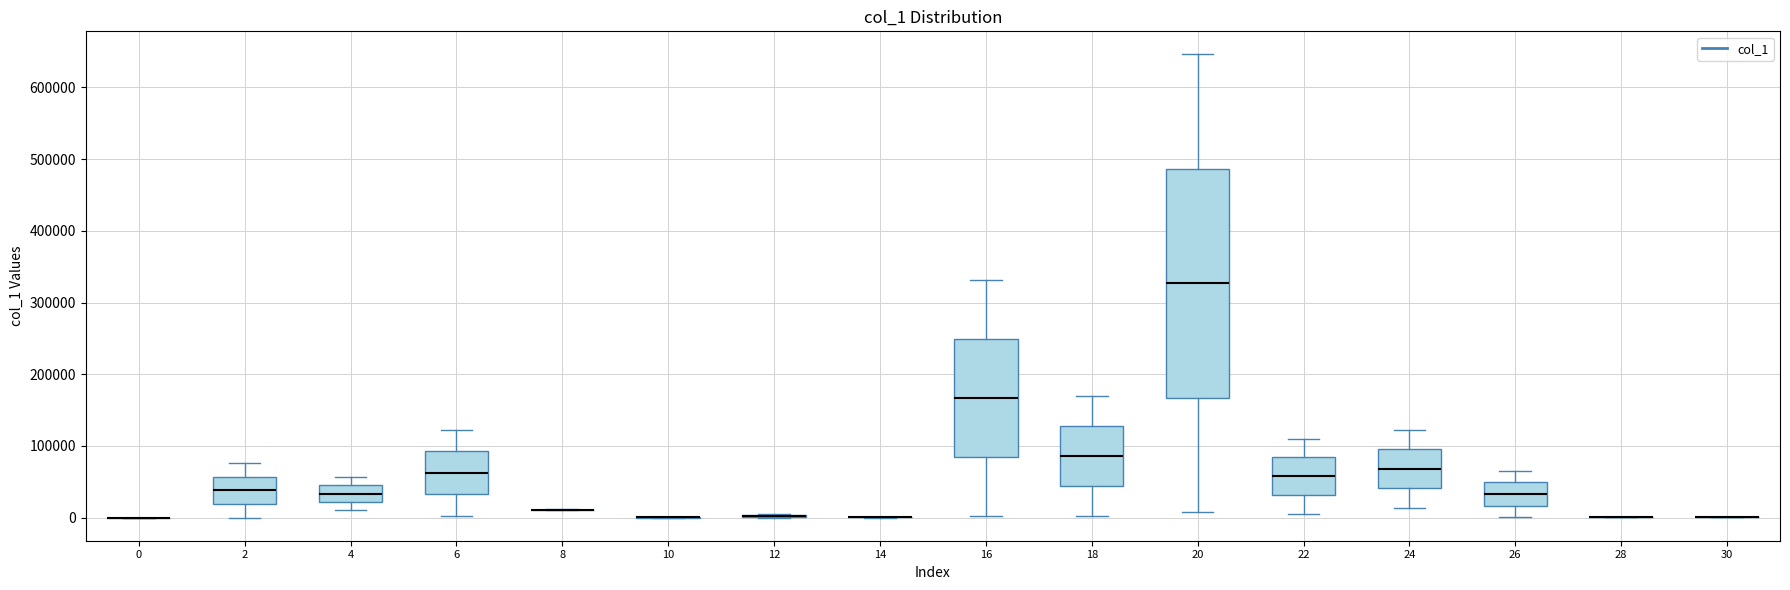

Where does the lower whisker of the box at x = 22 end on the y-axis? The values are not printed on the chart, so give them approximately, as read against the axis.

10000